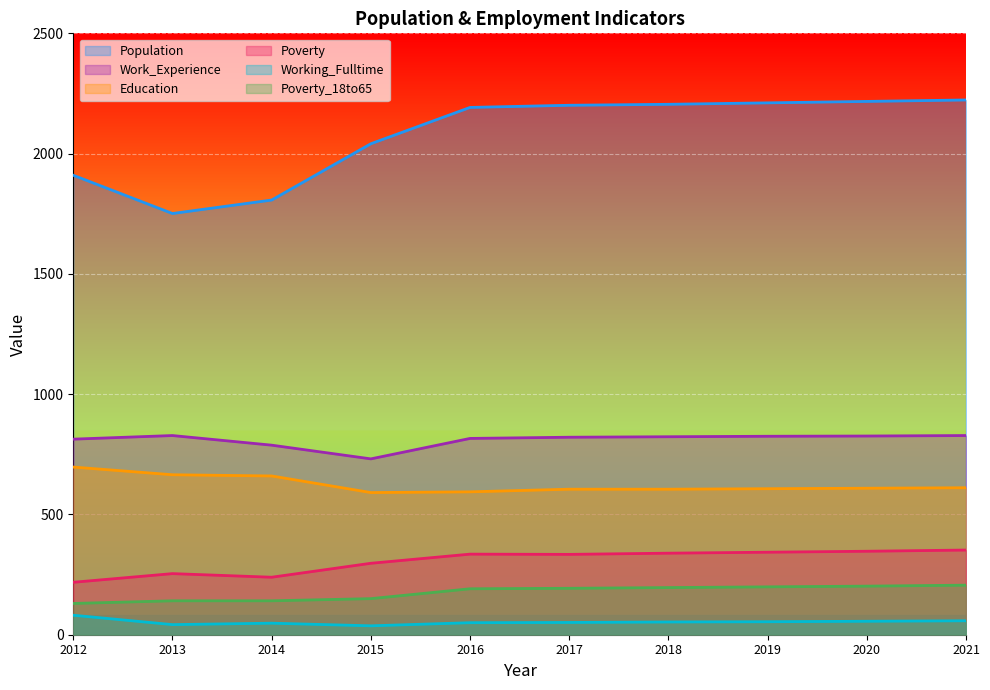

Which series has the widest spread of values?

Population